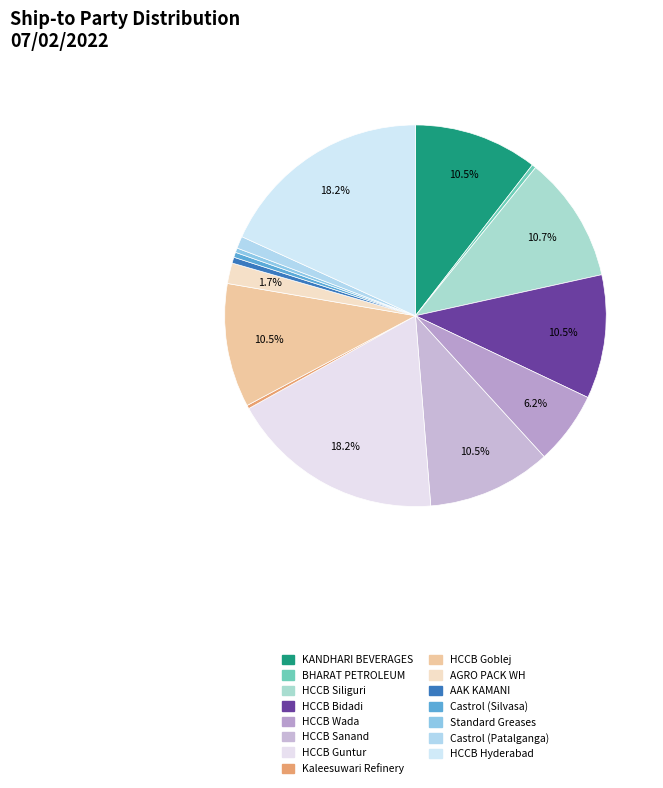

Count the number of slices in the pie.

15